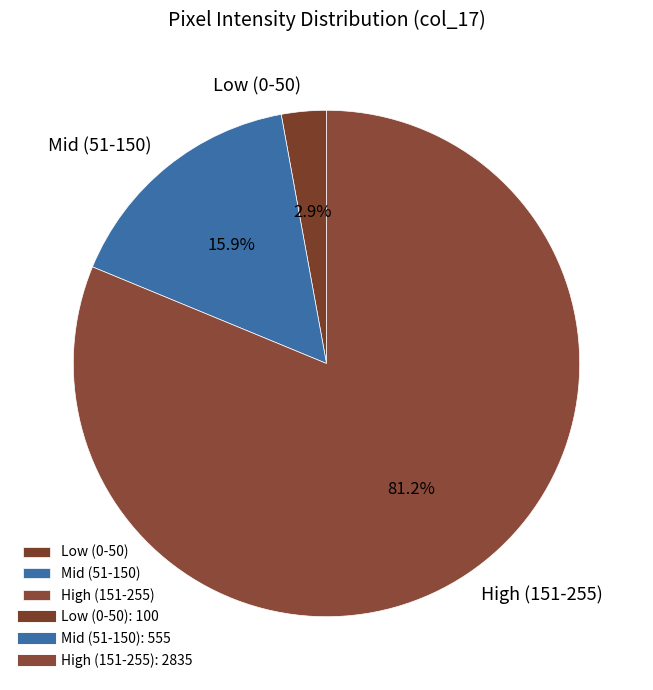

Combined, what portion of the pie is Mid (51-150) and High (151-255)?

97.1%